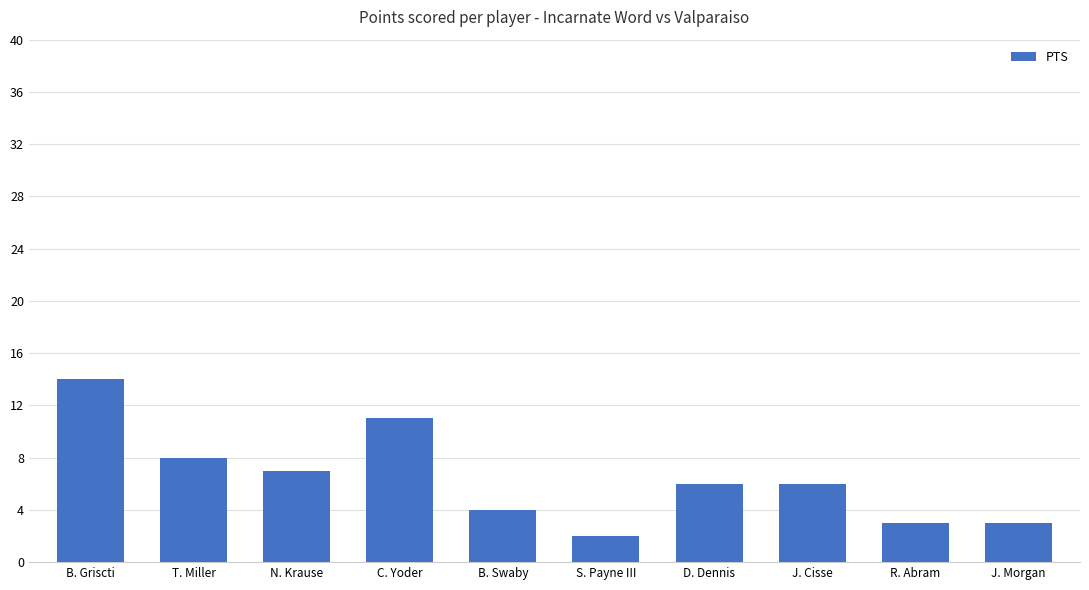

The value at J. Cisse is 4. True or false?

False